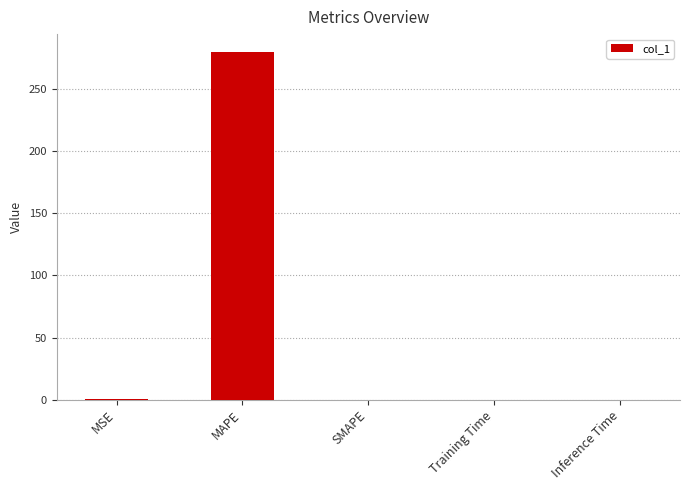

At which category does the chart reach its peak across all series?

MAPE